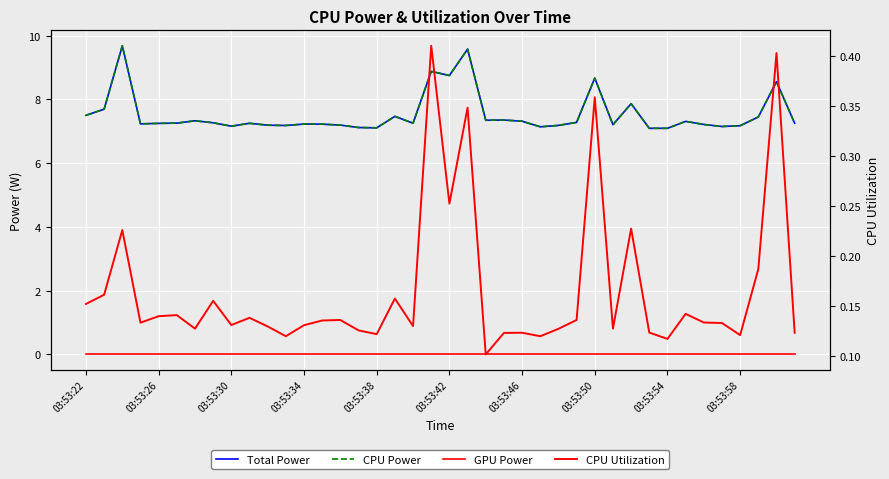

How many series are shown in this chart?

4